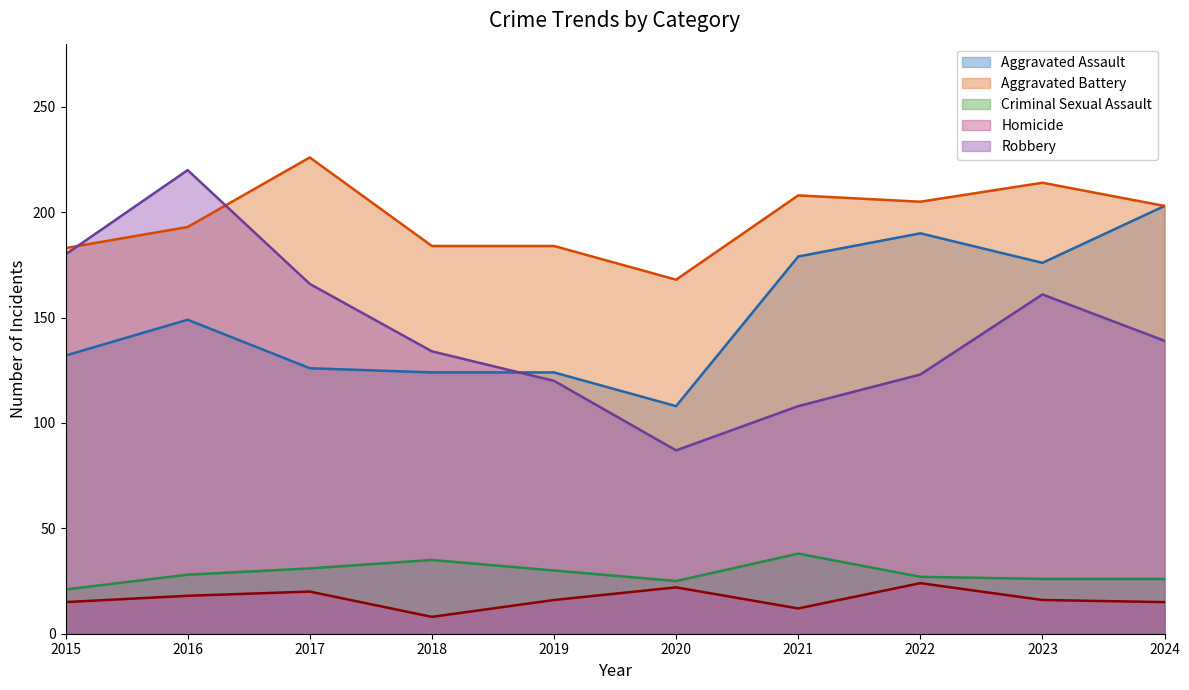

Which series has the largest total across all categories?

Aggravated Battery